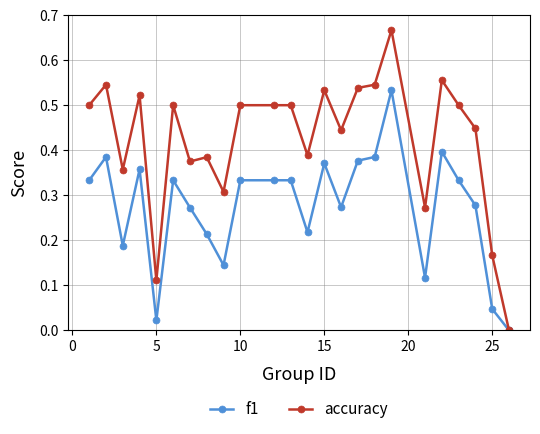

Which series has the largest total across all categories?

accuracy